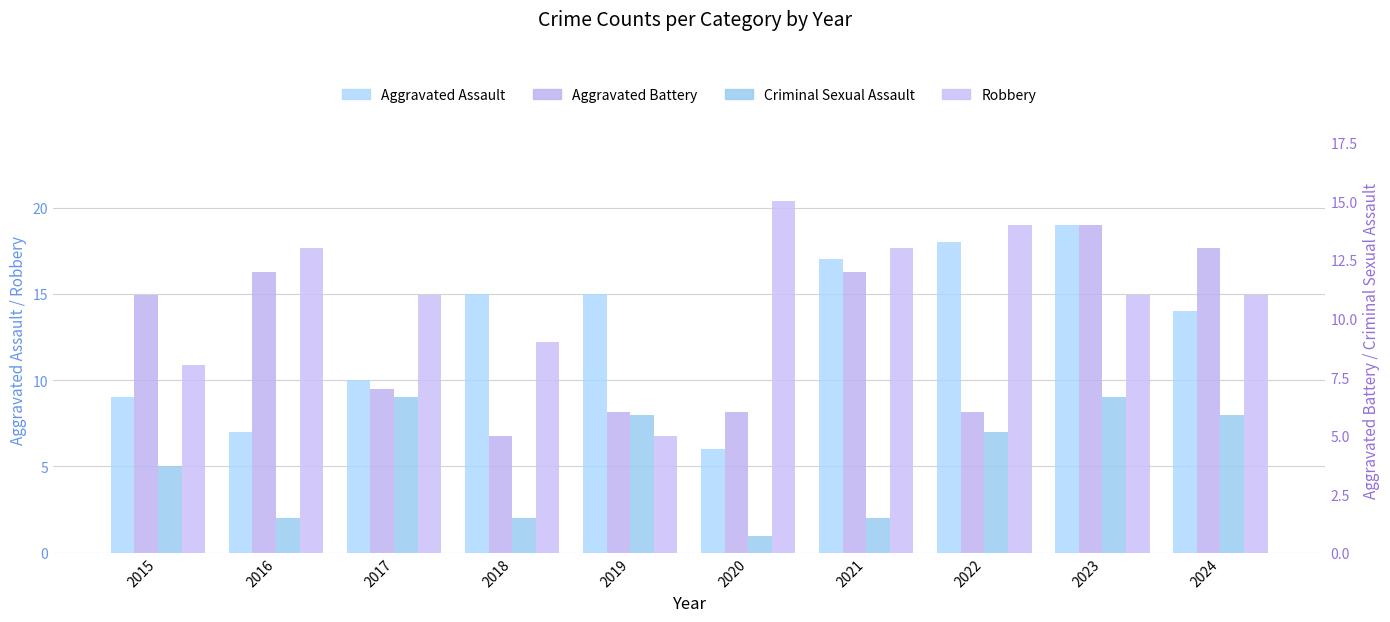

True or false: Robbery has a value of 3 at 2023.

False